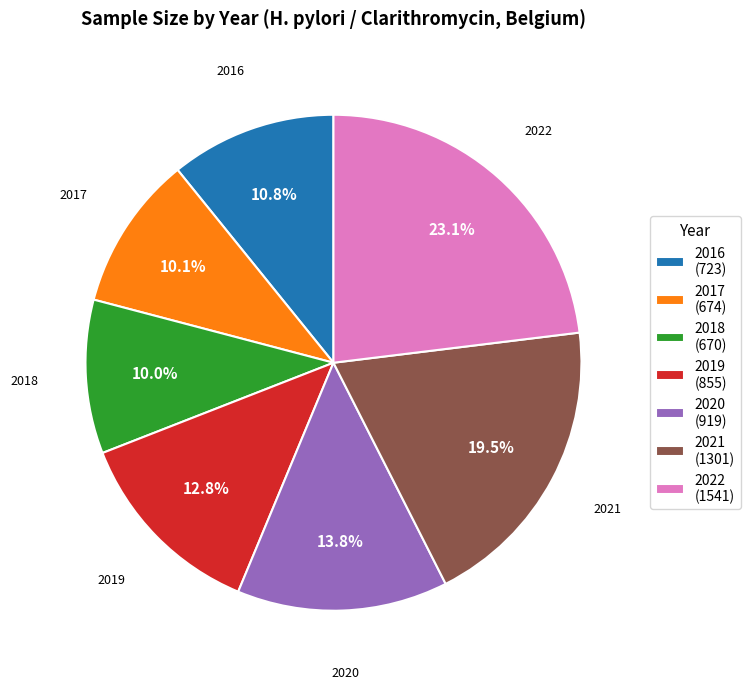

How many segments does this pie chart have?

7